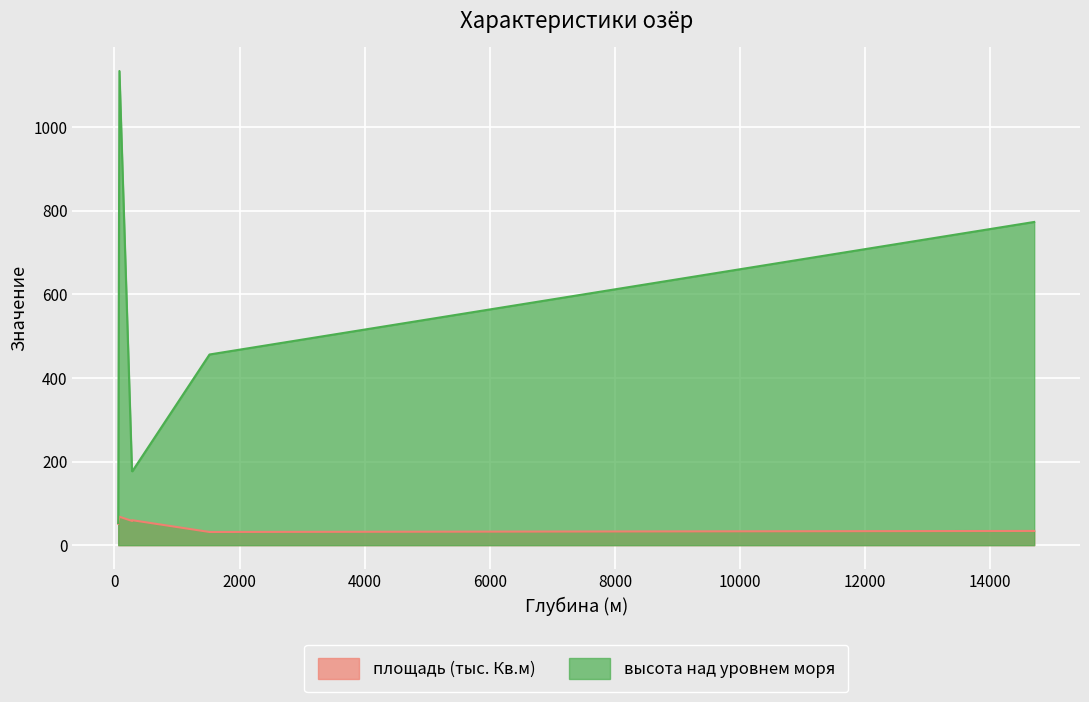

True or false: высота над уровнем моря and площадь (тыс. Кв.м) intersect in this chart.

False